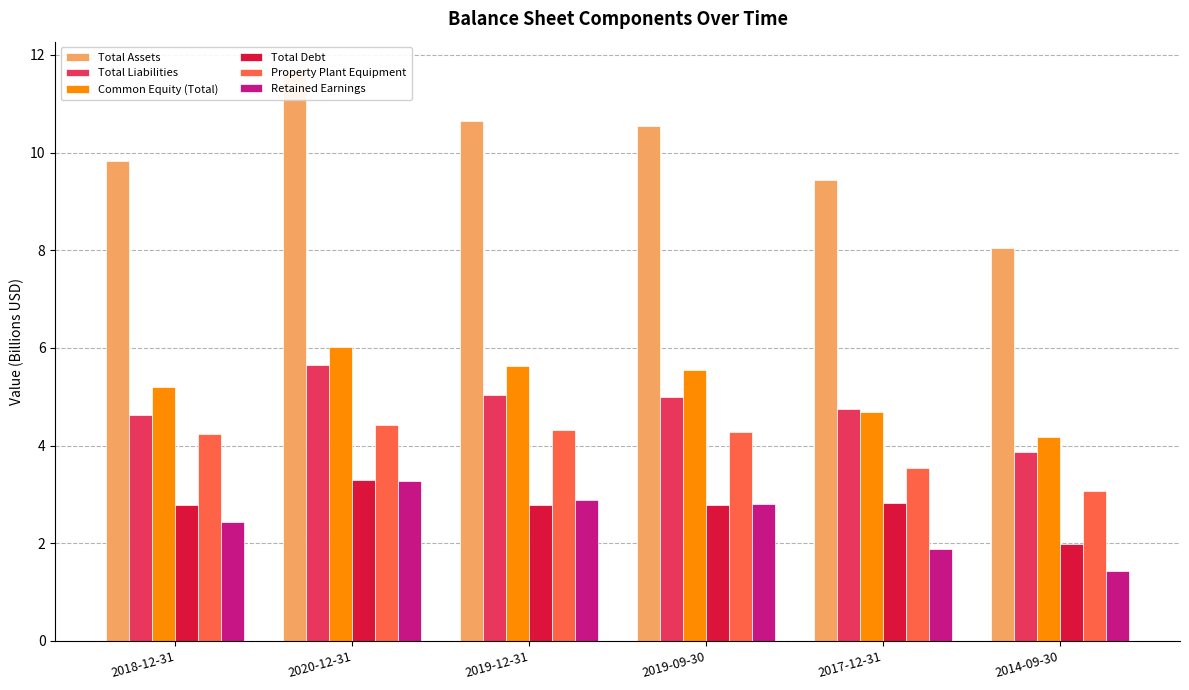

At which label does Property Plant Equipment first exceed 4?

2018-12-31